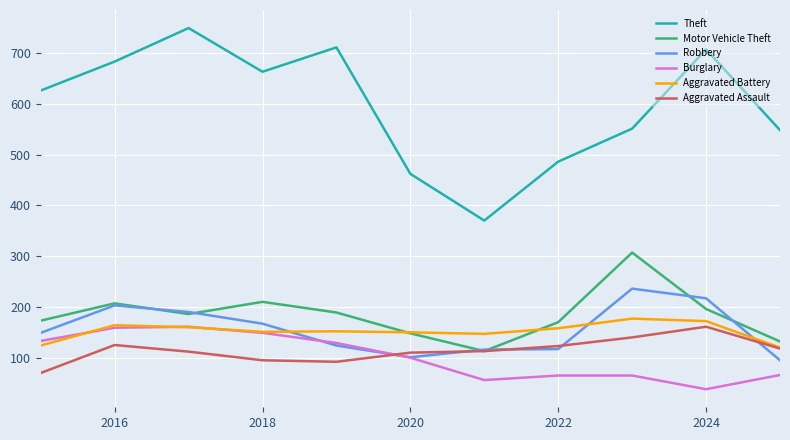

Which series has the largest range (max minus min)?

Theft